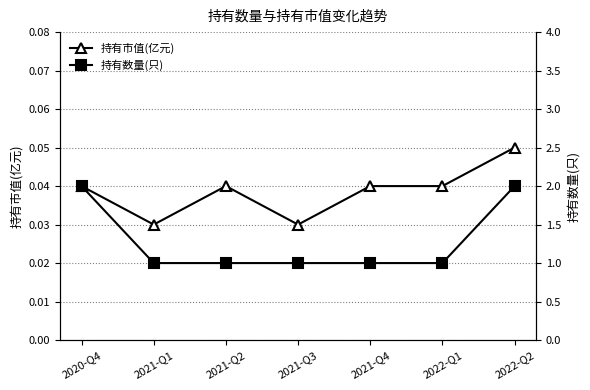

What is the value of the 持有数量(只) point at the 7th from the left?

2.0